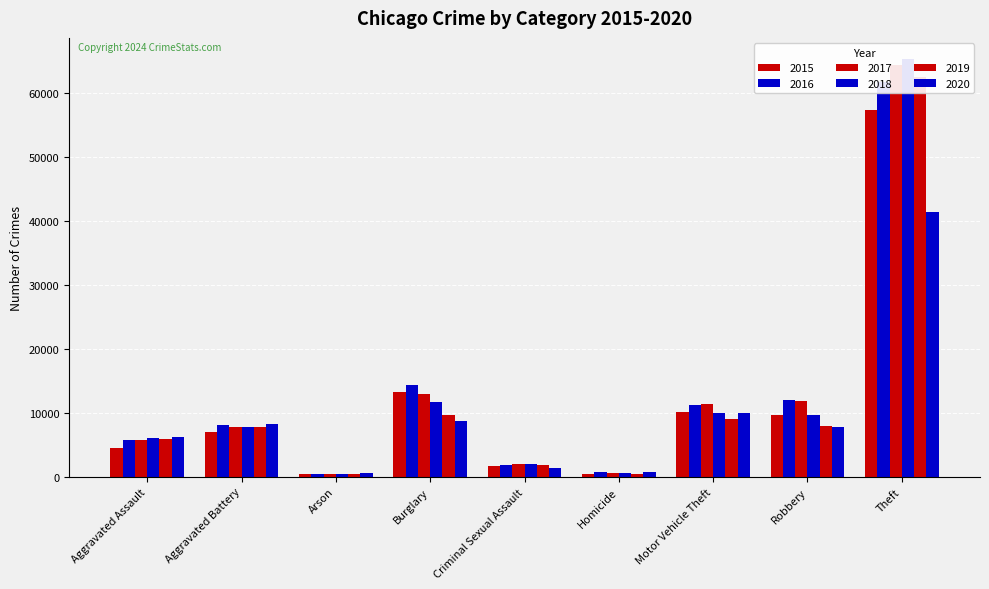

What is the minimum value shown in the chart?

373